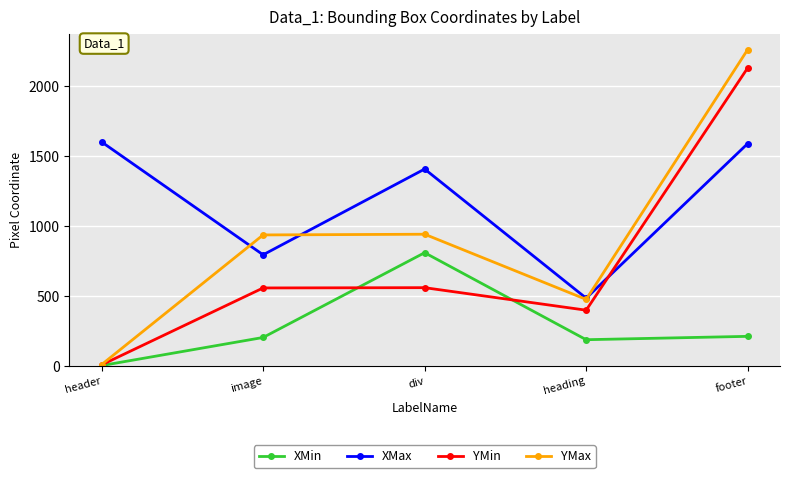

Does the chart display data point markers on the line(s)?

Yes